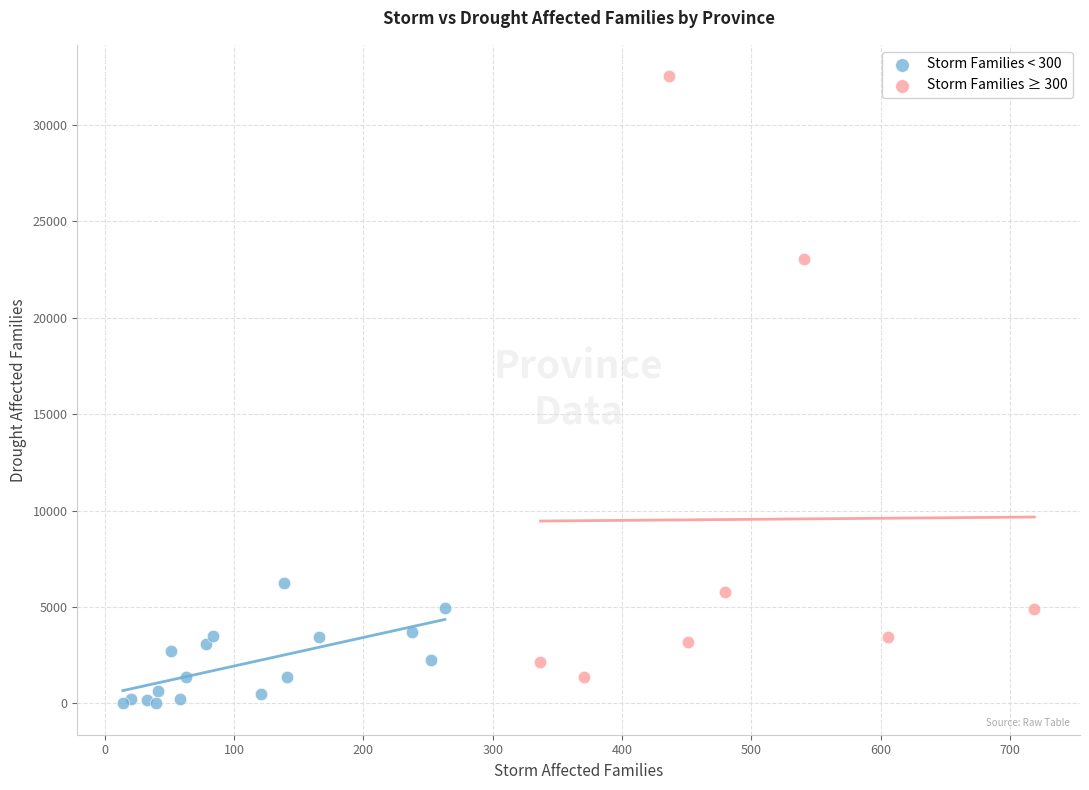

Which series has the largest Y range (max minus min)?

Storm Families ≥ 300